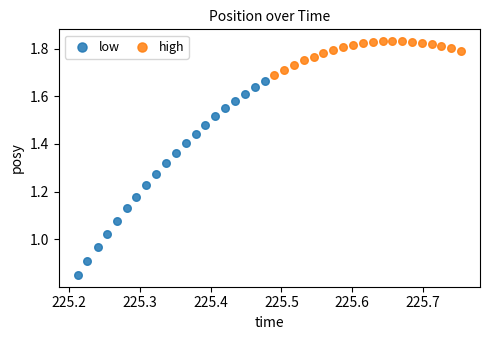

Which series has the largest Y range (max minus min)?

low